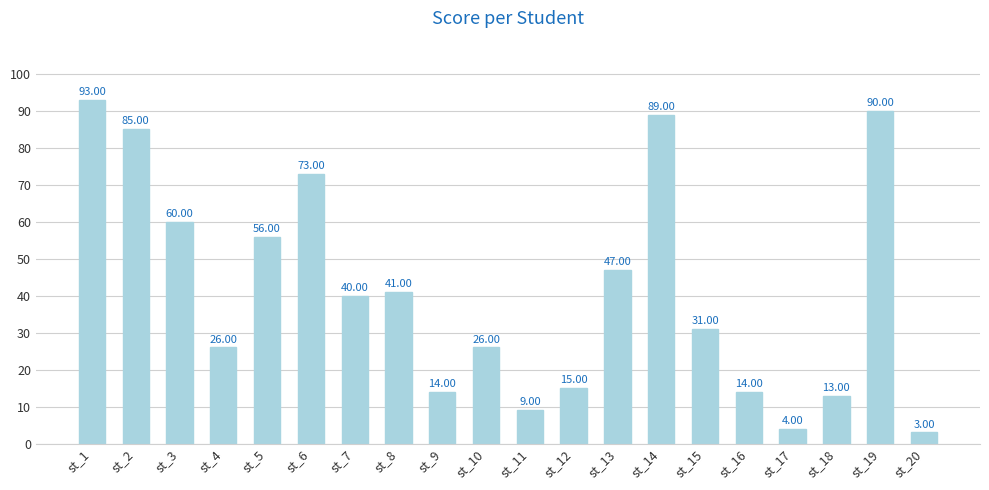

What value does the data have at st_6, to the nearest 5?

75